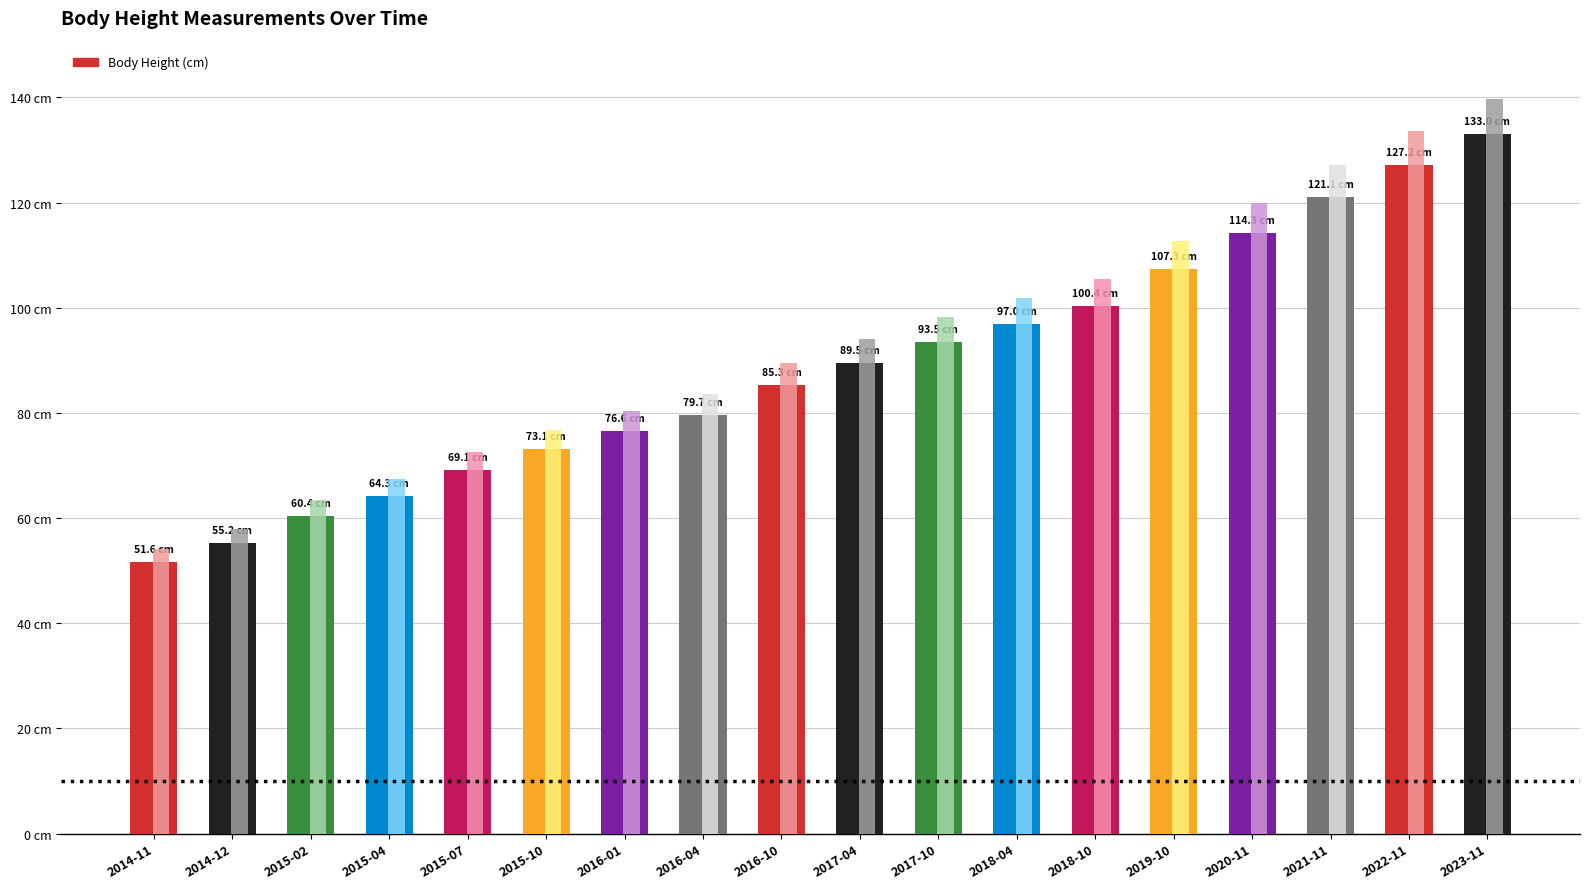

The value at 2021-11 is 121.1. True or false?

True